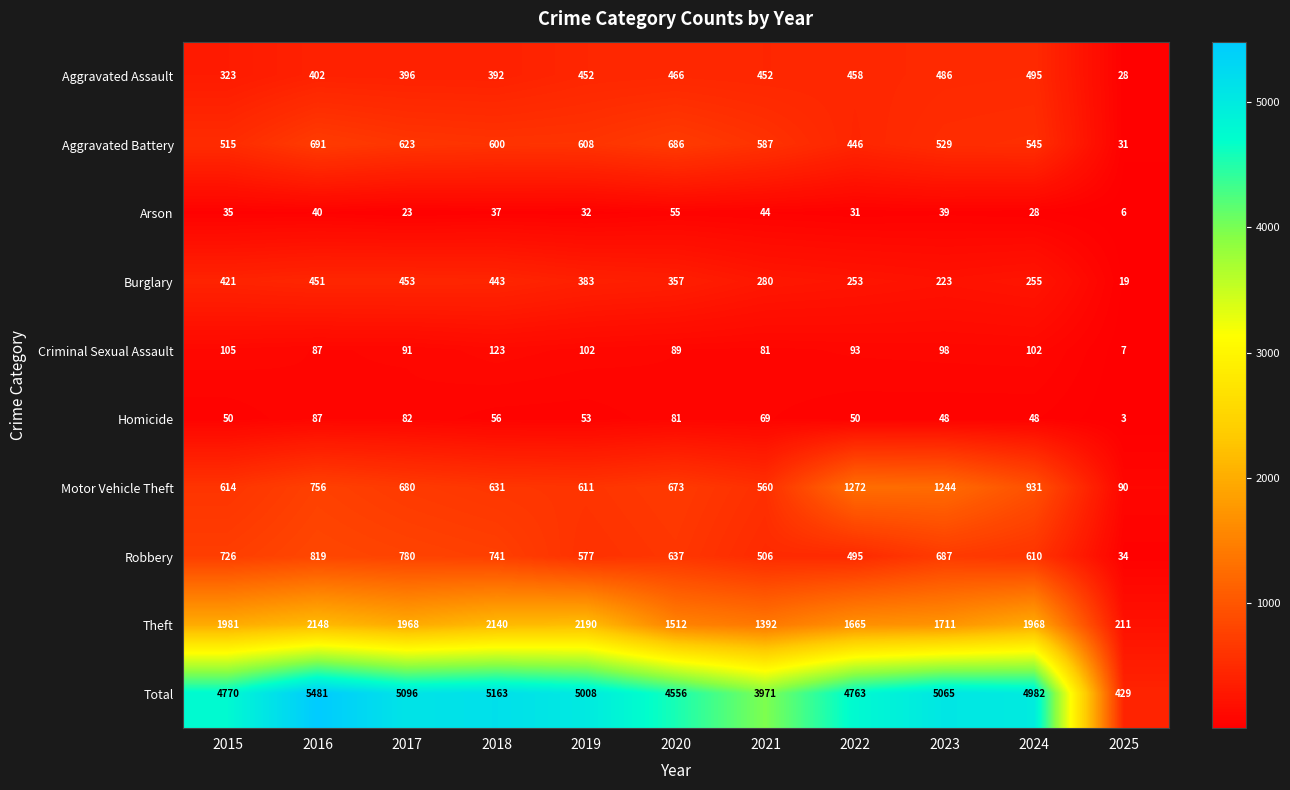

What is the difference between the maximum and minimum values in the Robbery series?

785